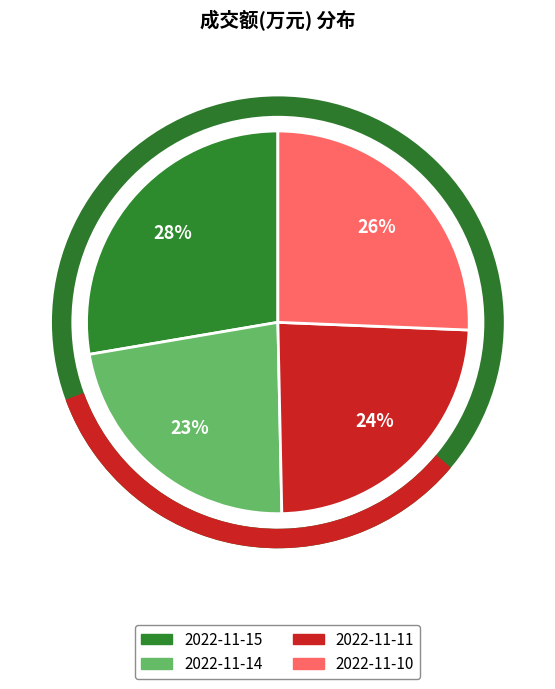

To the nearest percent, what is the difference between the 2022-11-10 and 2022-11-14 slice percentages?

3%